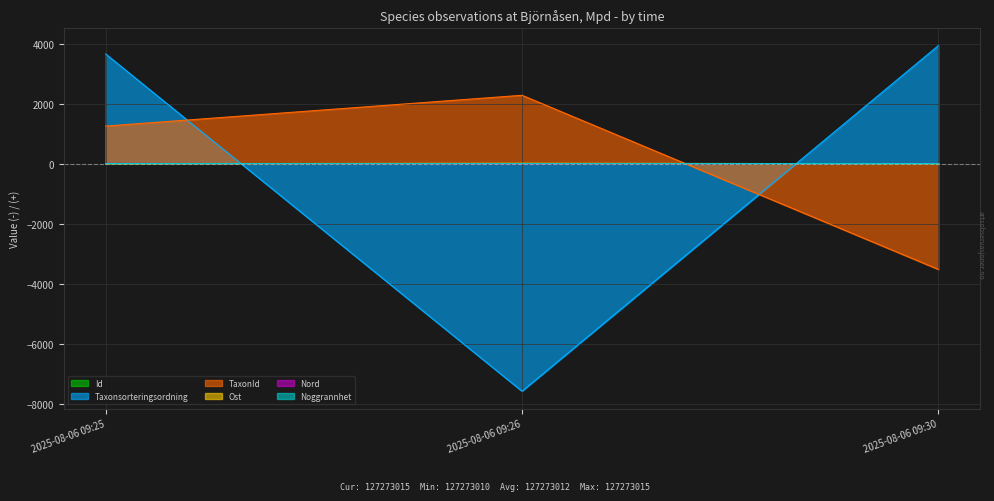

Reading left to right, transcribe all the data shown in this chart.

Id: 2025-08-06 09:25=0.3	2025-08-06 09:26=-2.7	2025-08-06 09:30=2.3
Taxonsorteringsordning: 2025-08-06 09:25=3652.7	2025-08-06 09:26=-7583.3	2025-08-06 09:30=3930.7
TaxonId: 2025-08-06 09:25=1249.3	2025-08-06 09:26=2275.3	2025-08-06 09:30=-3524.7
Ost: 2025-08-06 09:25=-5.0	2025-08-06 09:26=10.0	2025-08-06 09:30=-5.0
Nord: 2025-08-06 09:25=5.3	2025-08-06 09:26=-10.7	2025-08-06 09:30=5.3
Noggrannhet: 2025-08-06 09:25=0.7	2025-08-06 09:26=-1.3	2025-08-06 09:30=0.7